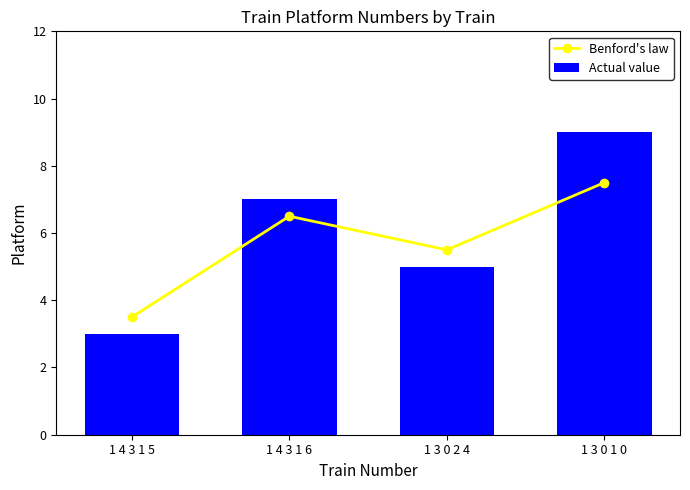

What is the lowest value of the Actual value series?

3